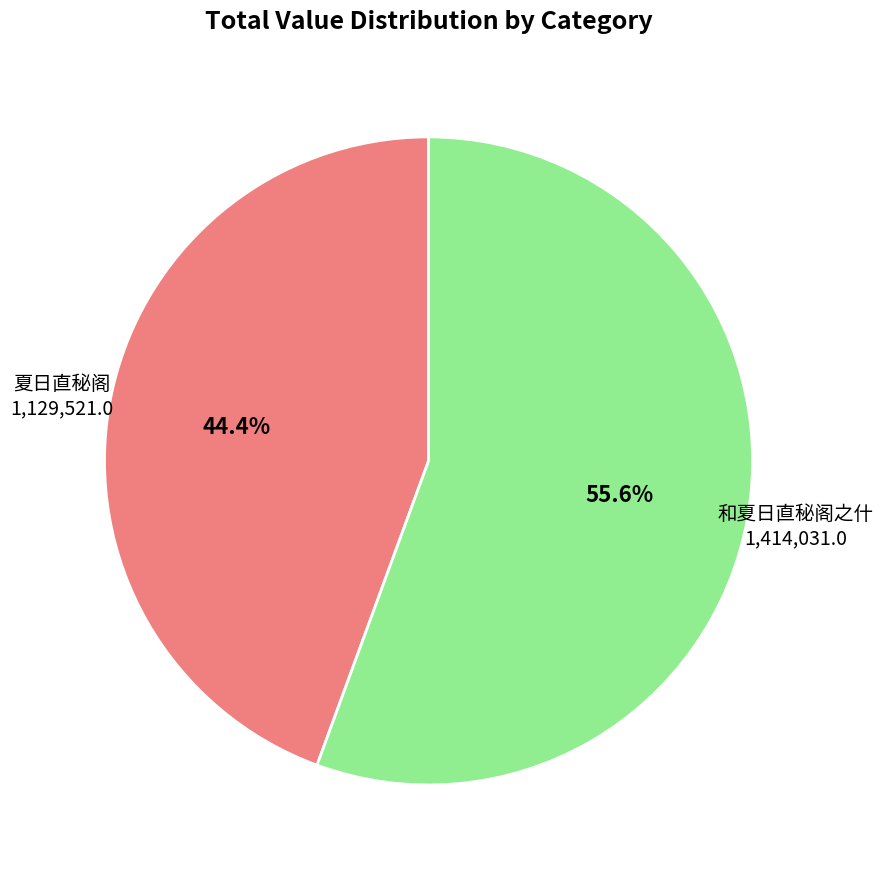

Which slice is the smallest?

夏日直秘阁